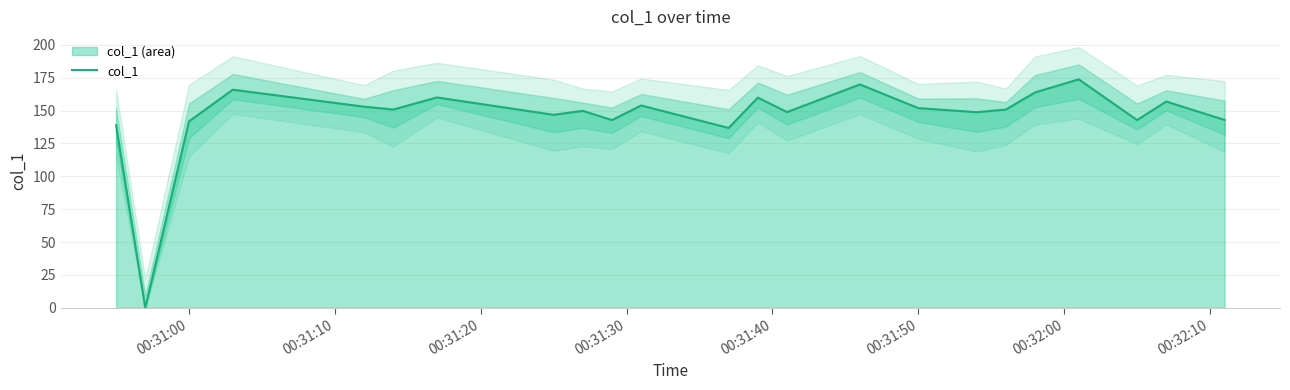

How many positive values are there?

22